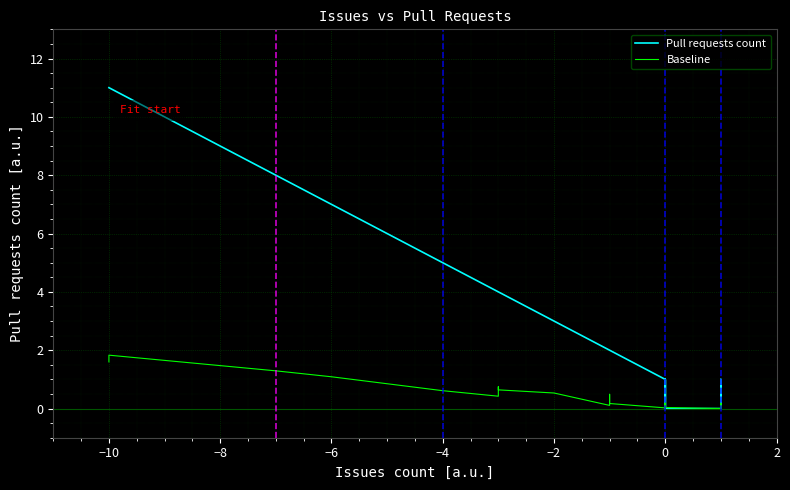

What is the difference between the maximum and minimum values in the Baseline series?

1.8